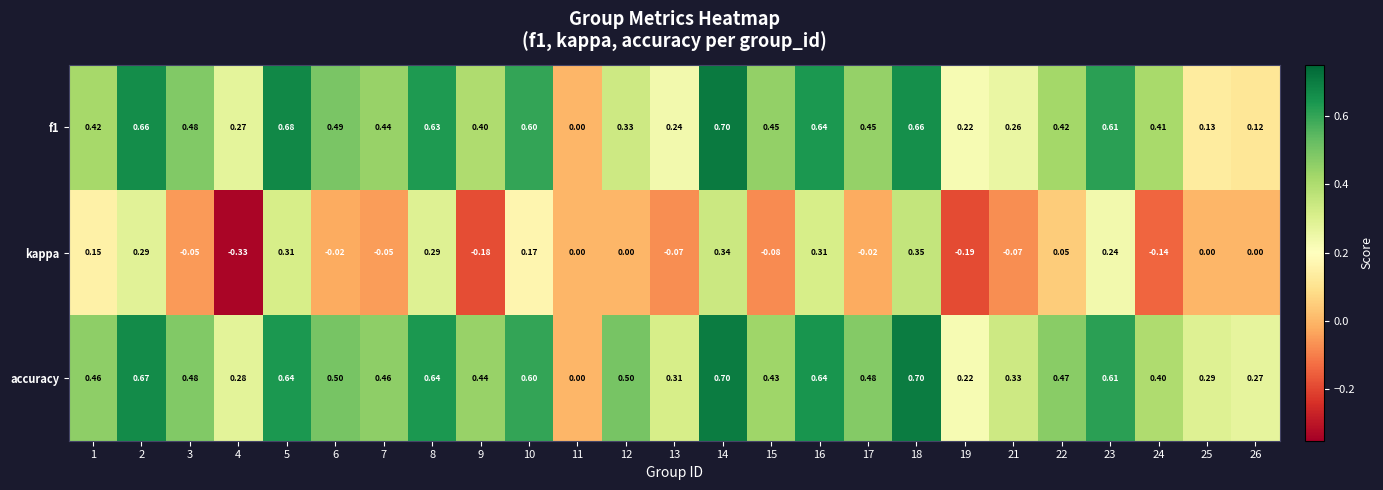

Is the value of accuracy at 15 greater than the value of f1 at 23?

No